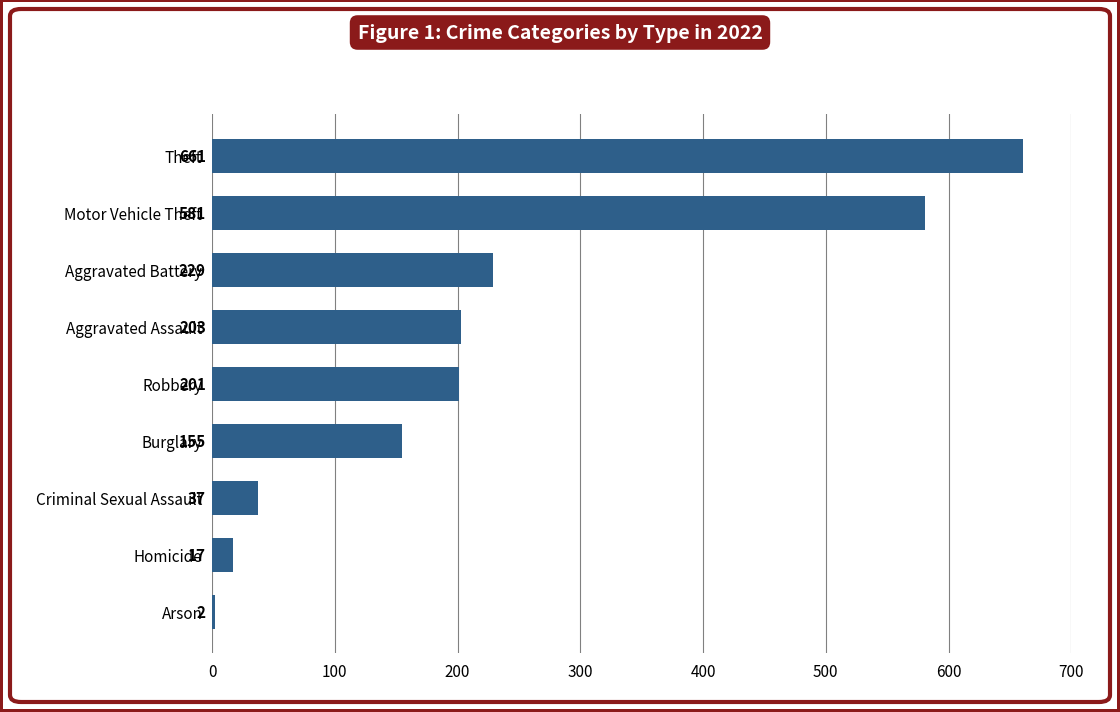

What is the average value?

232